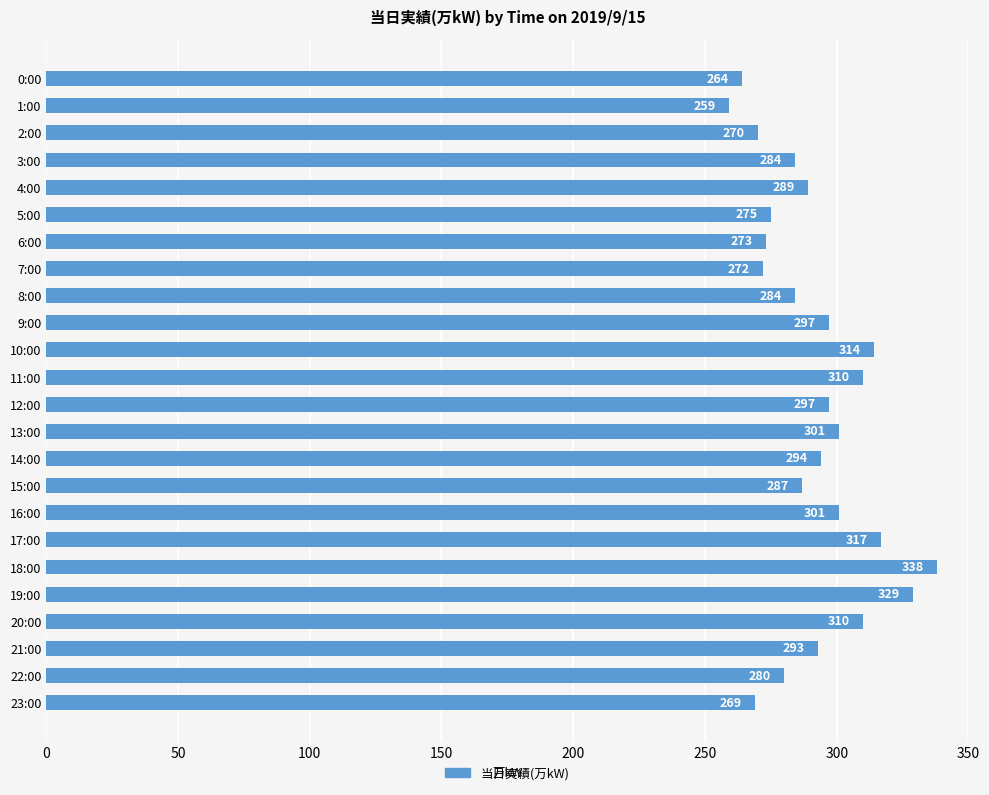

Reading top to bottom, transcribe all the data shown in this chart.

0:00=264	1:00=259	2:00=270	3:00=284	4:00=289	5:00=275	6:00=273	7:00=272	8:00=284	9:00=297	10:00=314	11:00=310	12:00=297	13:00=301	14:00=294	15:00=287	16:00=301	17:00=317	18:00=338	19:00=329	20:00=310	21:00=293	22:00=280	23:00=269